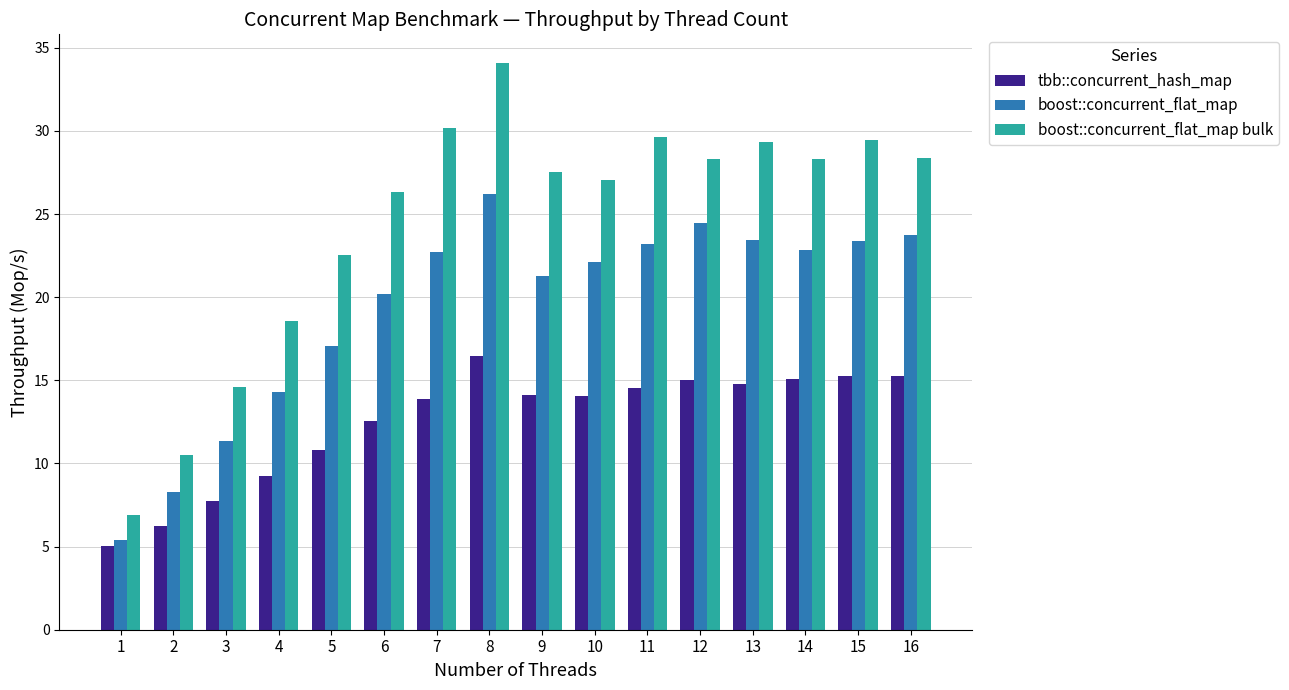

Rank the series by their maximum value, from lowest to highest.

tbb::concurrent_hash_map, boost::concurrent_flat_map, boost::concurrent_flat_map bulk